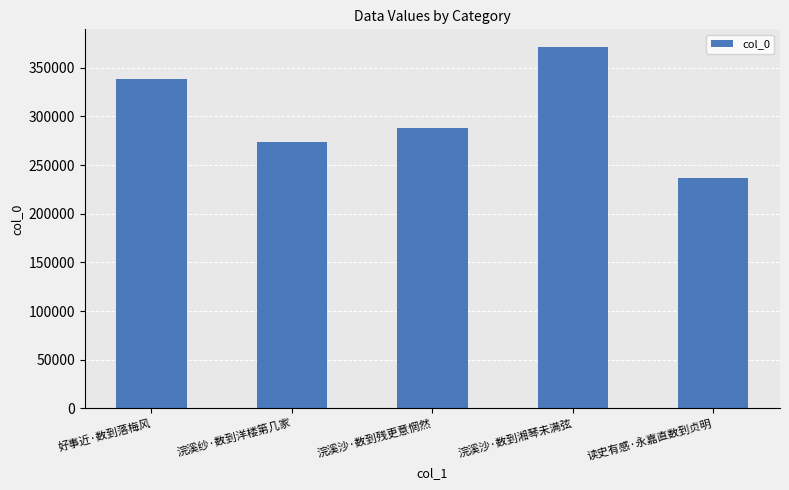

List the labels in order of value, largest first.

浣溪沙·数到湘琴未满弦, 好事近·数到落梅风, 浣溪沙·数到残更意惘然, 浣溪纱·数到洋楼第几家, 读史有感·永嘉直数到贞明